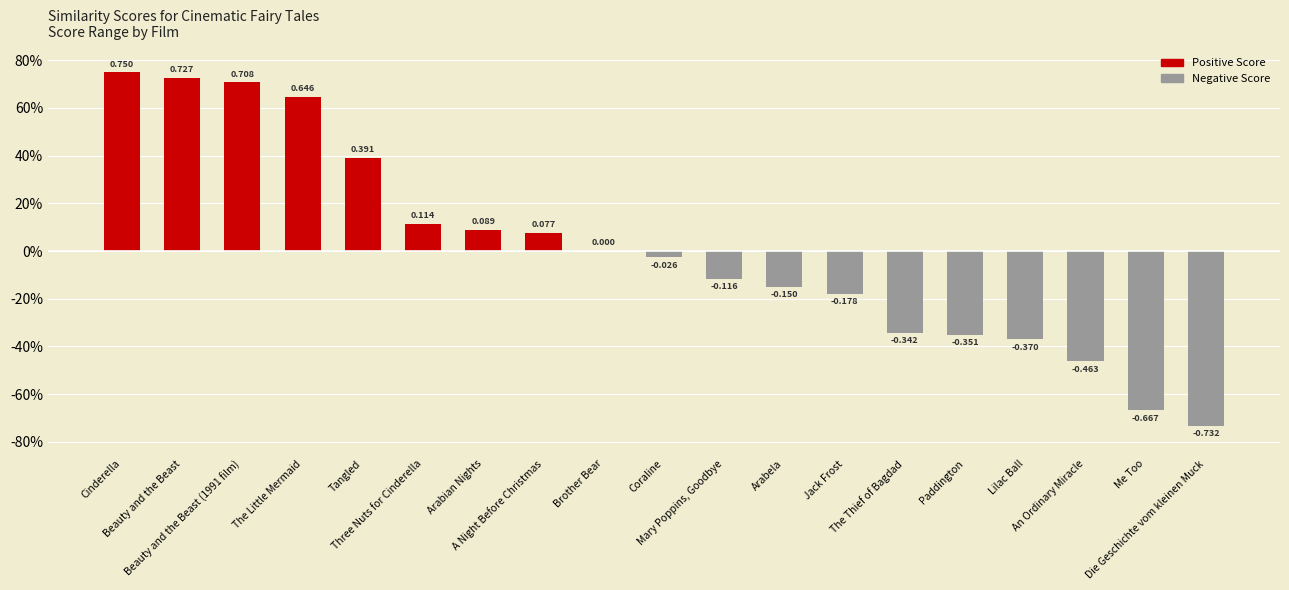

What position from the left is Jack Frost?

13